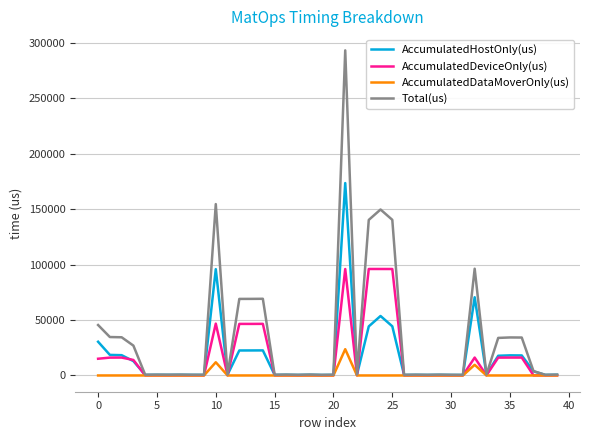

What is the maximum value shown in the chart?

293395.0